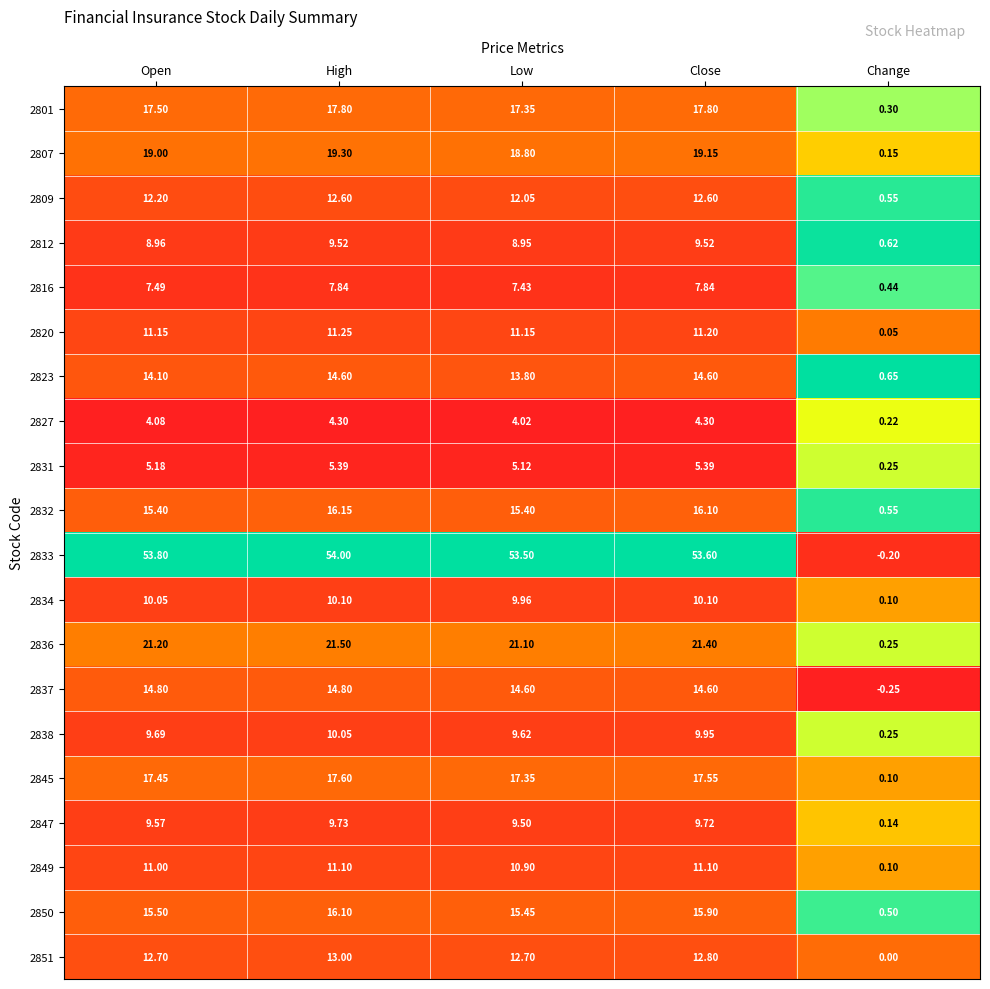

At which category is the sum across all series the highest?

High